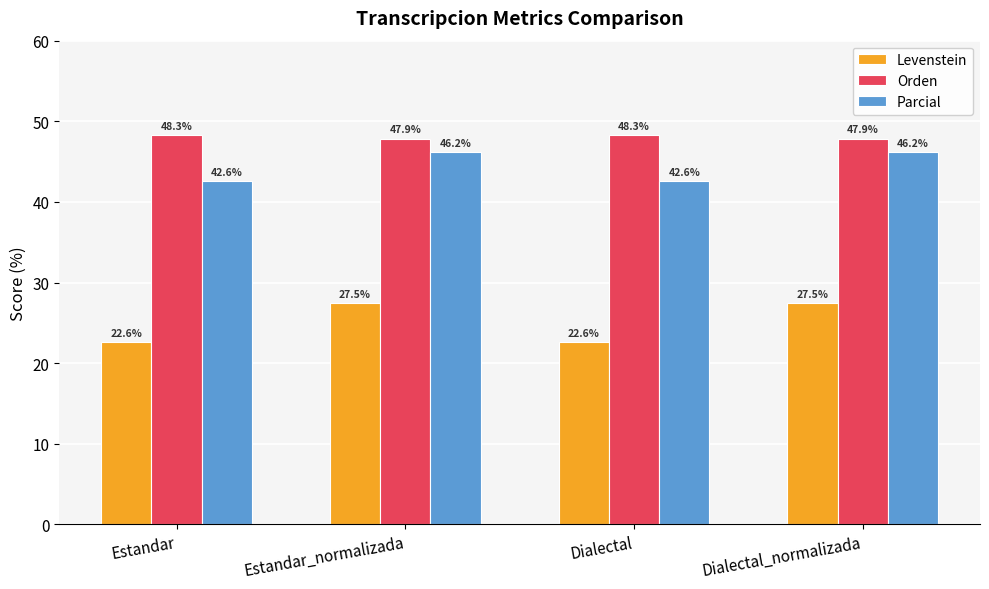

Rank the series at Dialectal from lowest to highest value.

Levenstein, Parcial, Orden